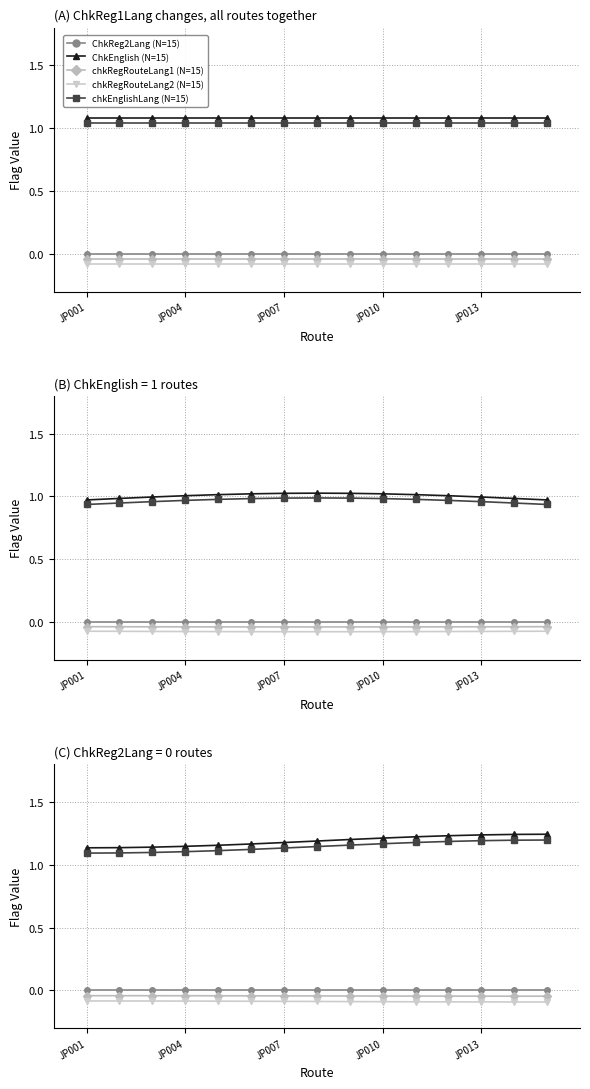

Does the chart display data point markers on the line(s)?

Yes